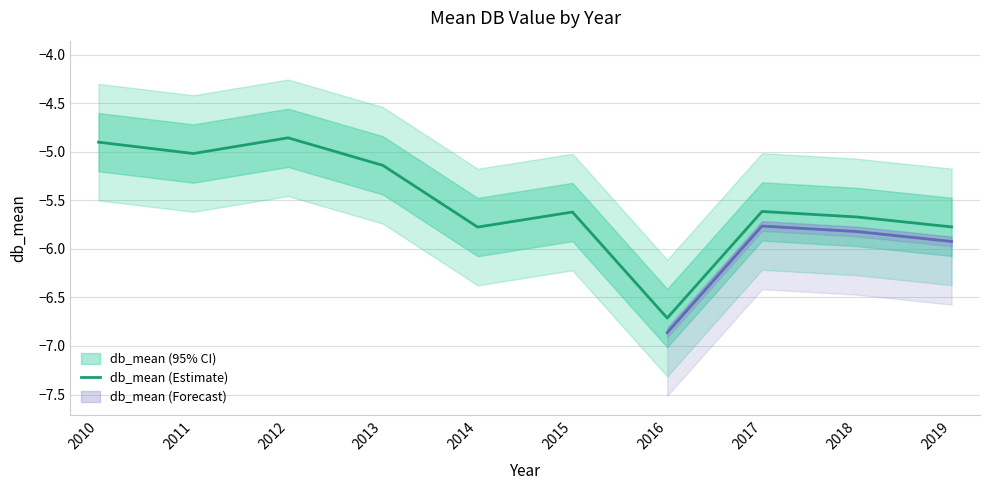

Reading right to left, what are all the values shown in this chart?

2019=-5.8	2018=-5.7	2017=-5.6	2016=-6.7	2015=-5.6	2014=-5.8	2013=-5.1	2012=-4.9	2011=-5.0	2010=-4.9